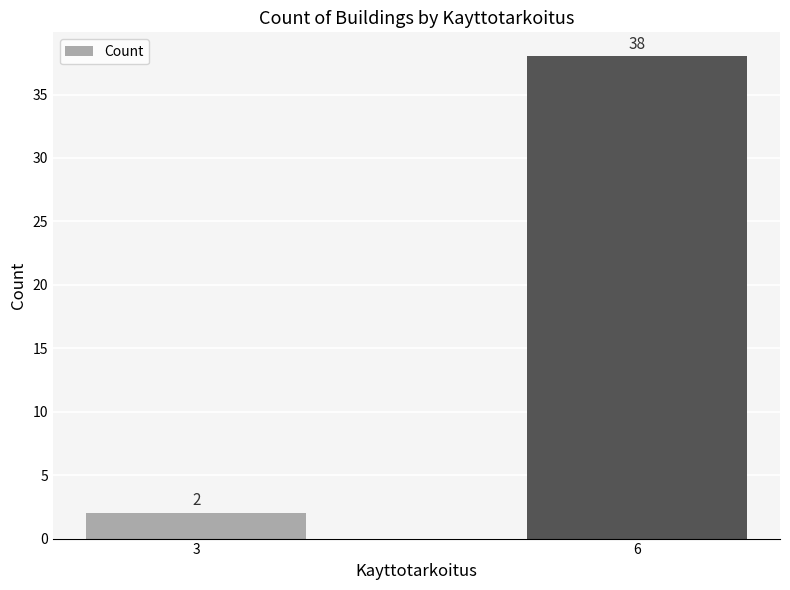

How many values are between 2 and 38?

2